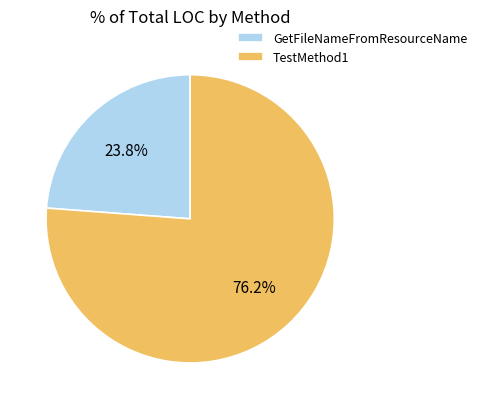

Rank the categories by value from lowest to highest.

GetFileNameFromResourceName, TestMethod1